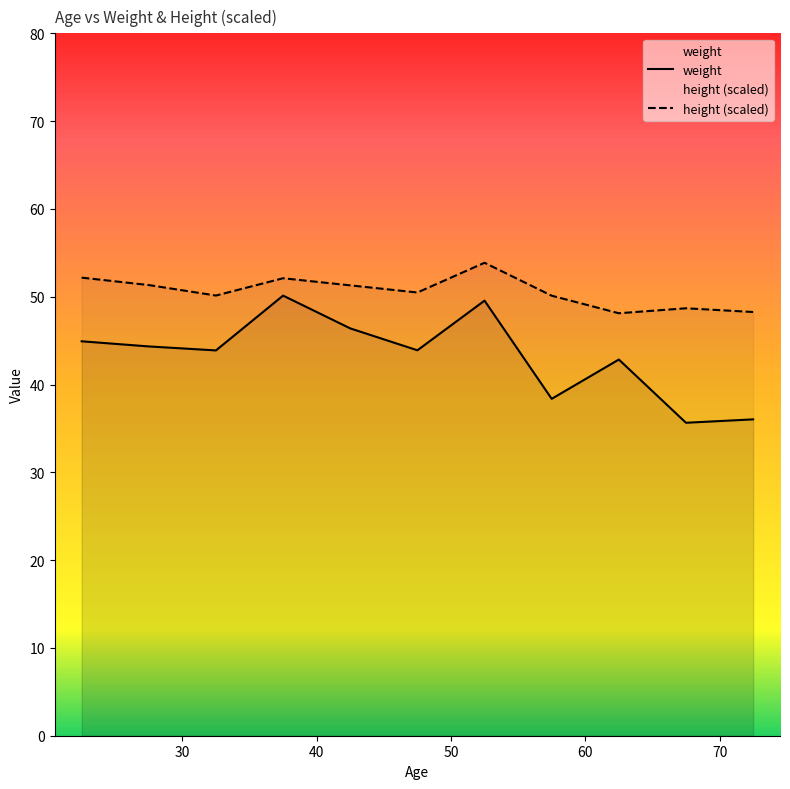

True or false: weight and height (scaled) intersect in this chart.

False